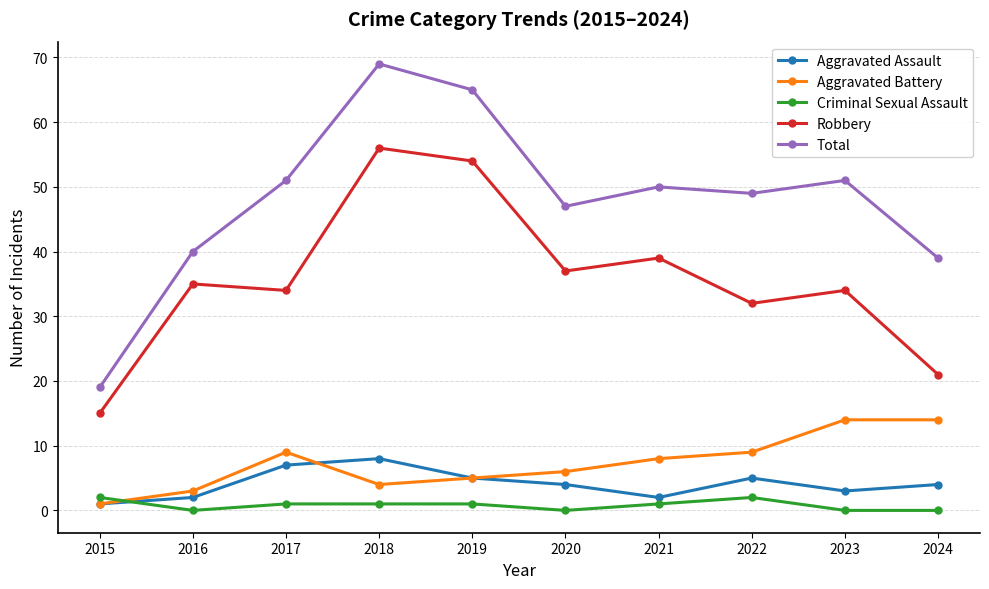

Reading right to left, list all the values displayed in this chart.

Aggravated Assault: 4	3	5	2	4	5	8	7	2	1
Aggravated Battery: 14	14	9	8	6	5	4	9	3	1
Criminal Sexual Assault: 0	0	2	1	0	1	1	1	0	2
Robbery: 21	34	32	39	37	54	56	34	35	15
Total: 39	51	49	50	47	65	69	51	40	19